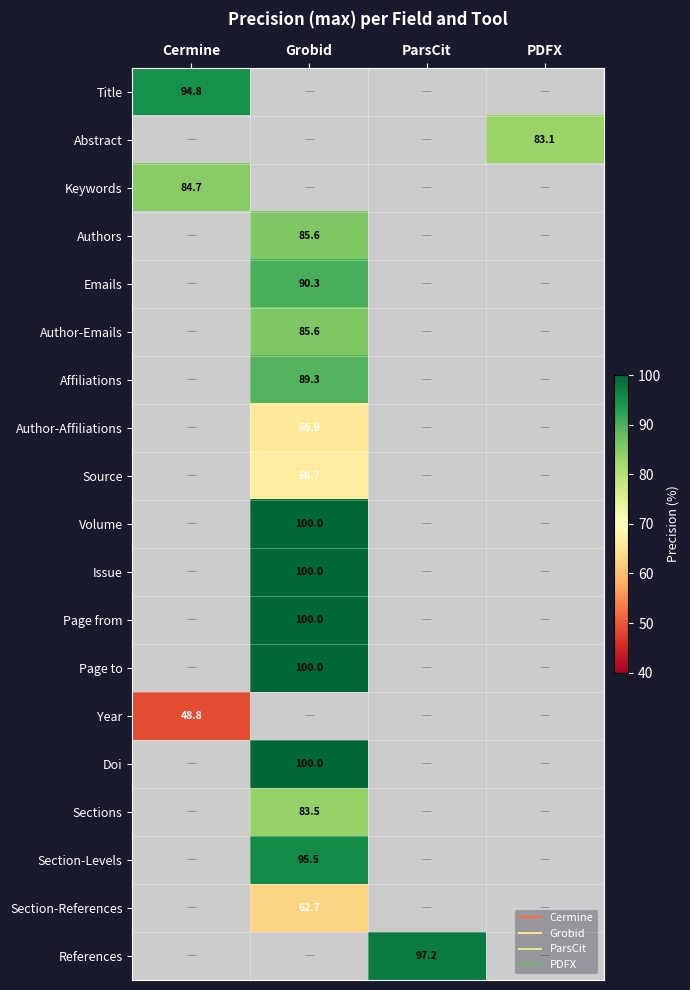

Is it true that Year equals -23.7 at Grobid?

False